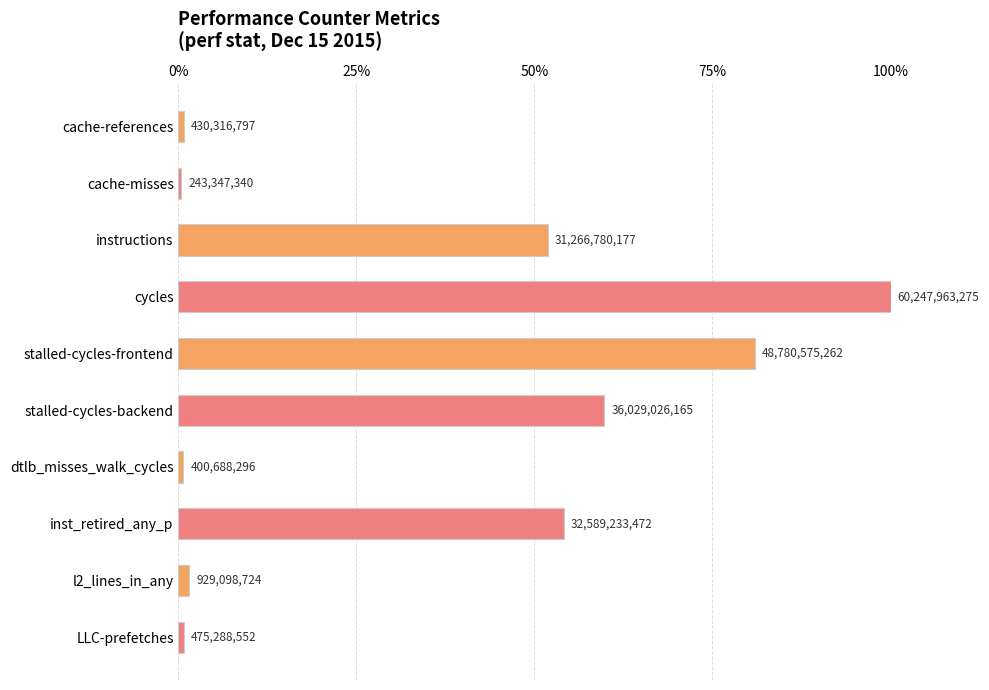

Does the chart contain any negative values?

No